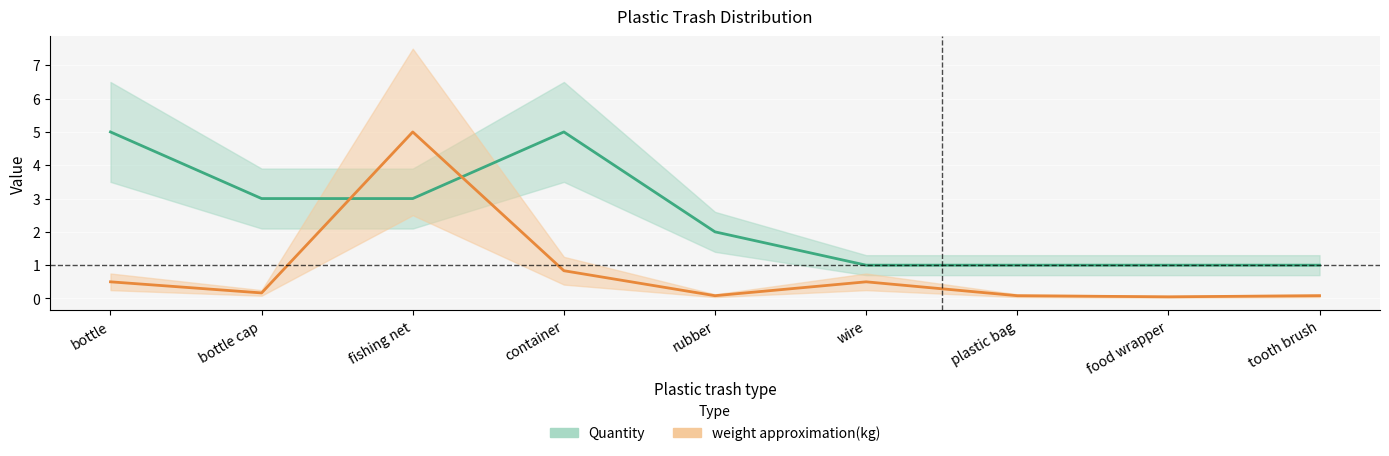

After their last crossing, which series has the higher values: Quantity or weight approximation(kg)?

Quantity